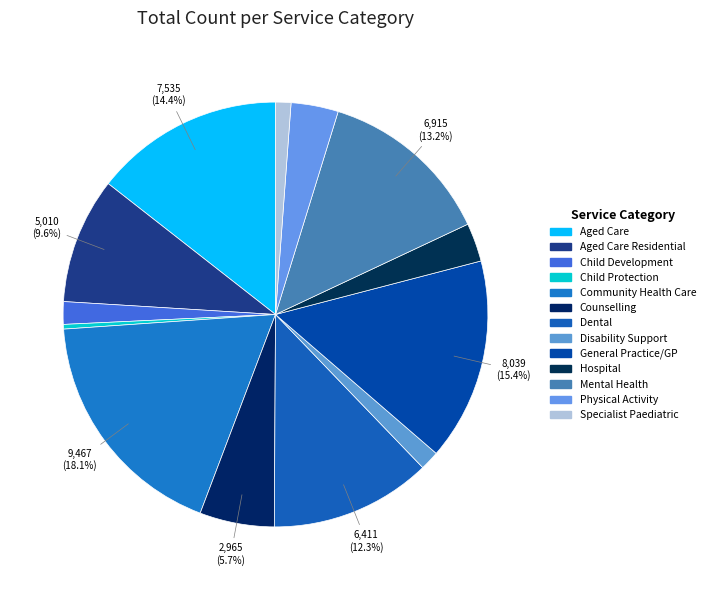

Which slice is the smallest?

Child Protection